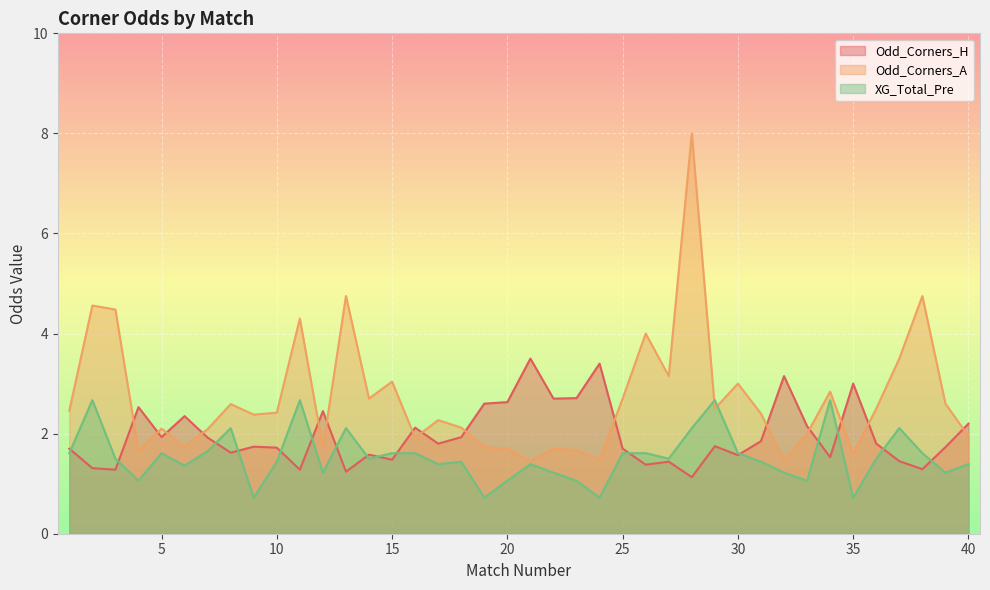

Where is the first local minimum for Odd_Corners_H?

3